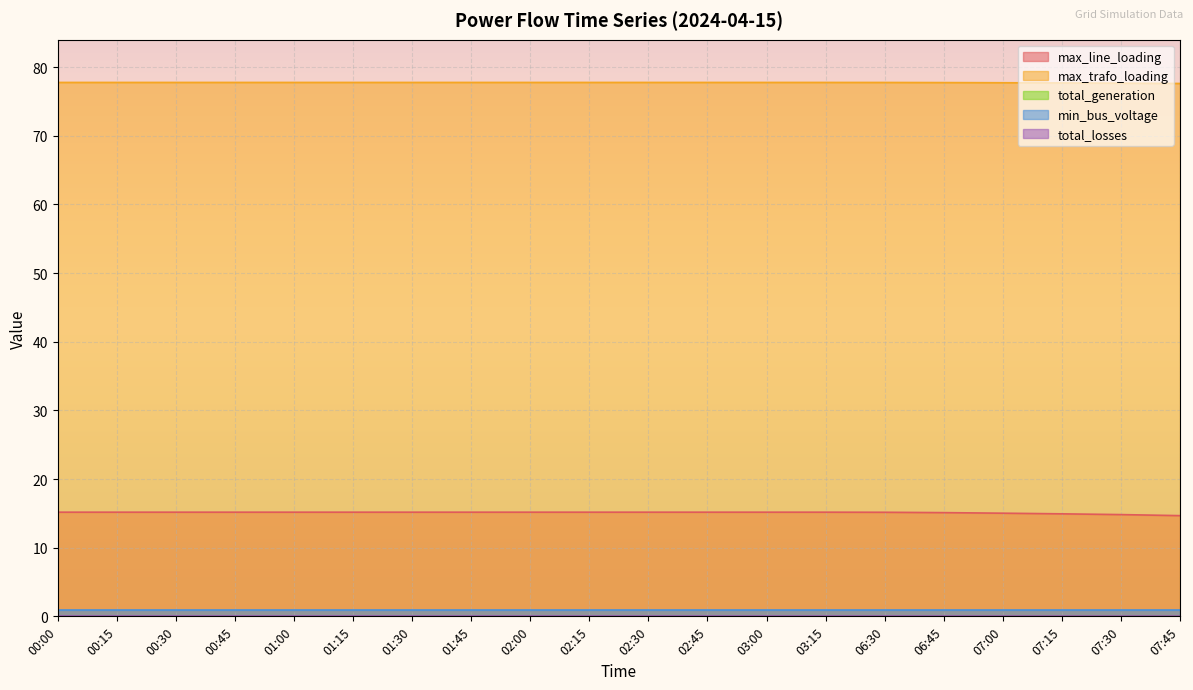

Which has a higher value, 02:45 or 02:00?

02:45